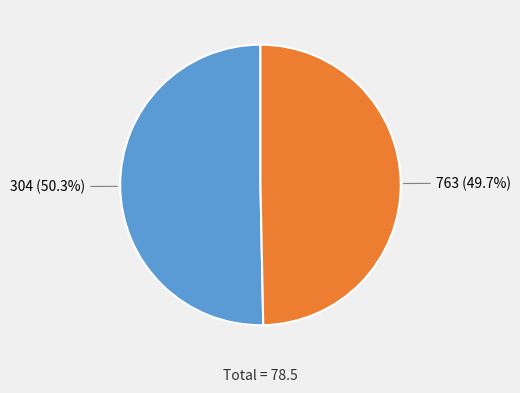

To the nearest percent, what is the average slice percentage?

50%